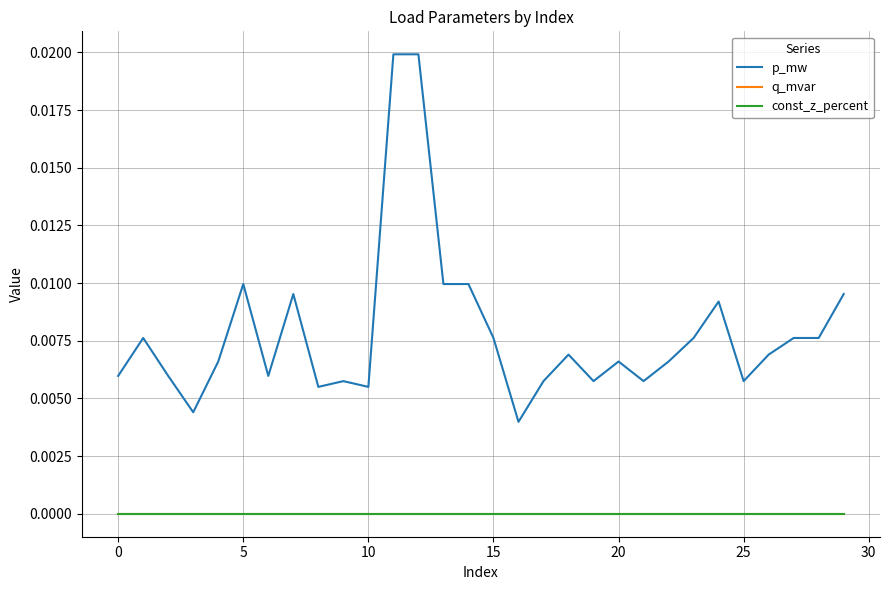

True or false: p_mw and q_mvar cross at least once.

False